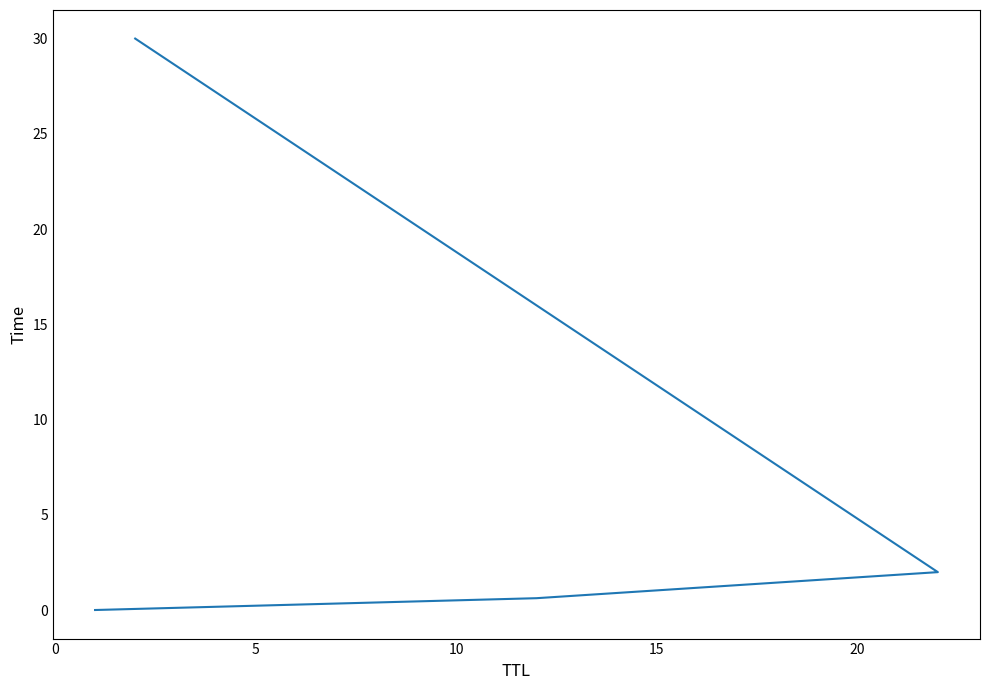

Reading right to left, list all the values displayed in this chart.

30.0	2.0	0.6	0.0